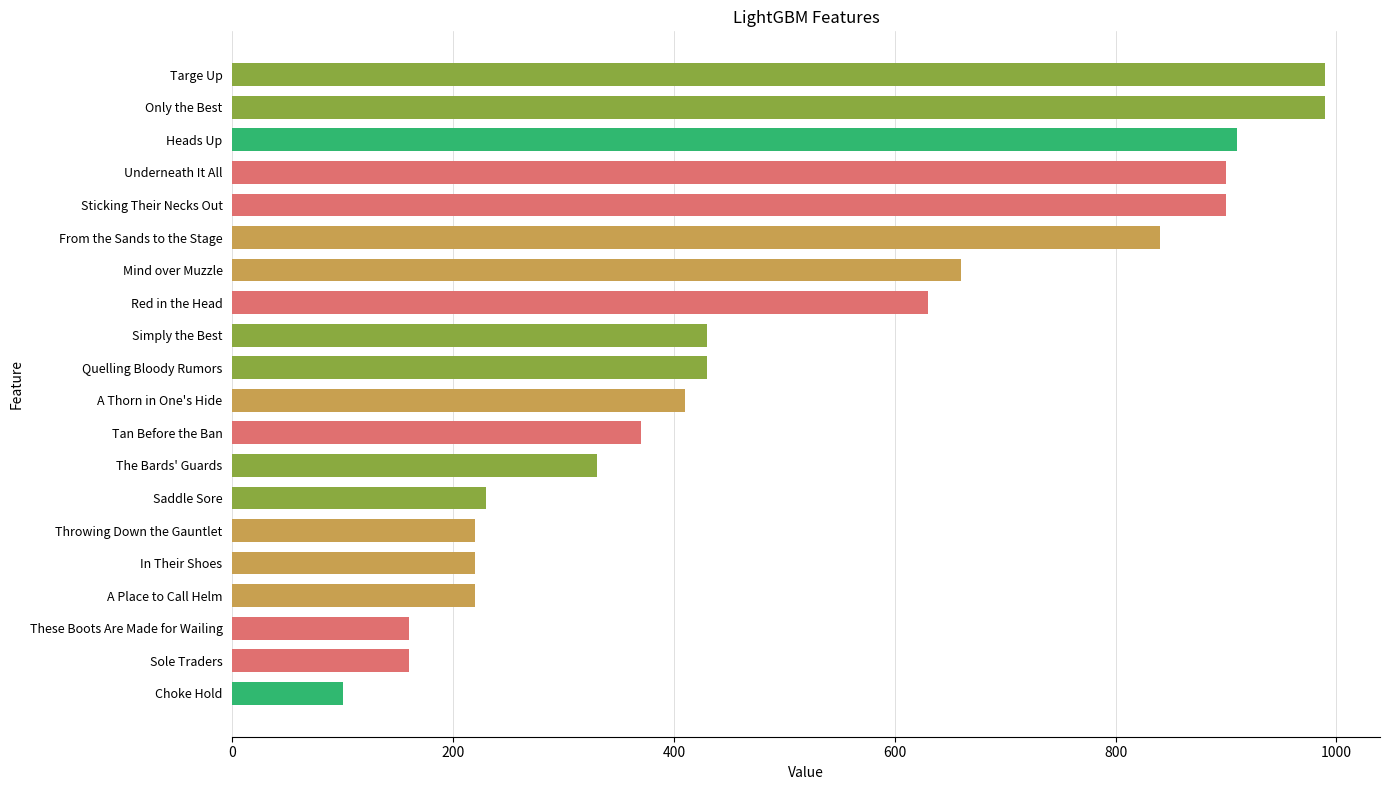

What is the change in value from Underneath It All to The Bards' Guards?

-570